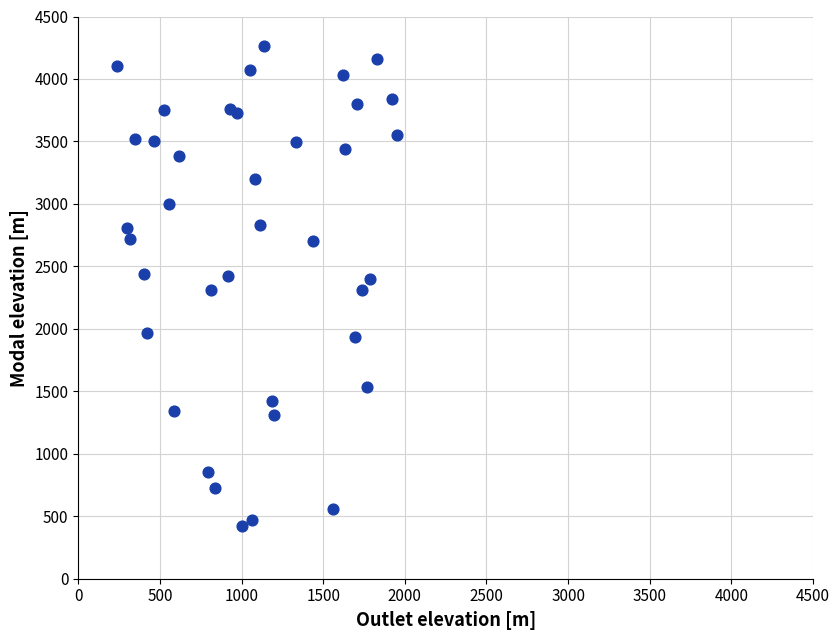

What is the range of X values (max minus min)?

1710